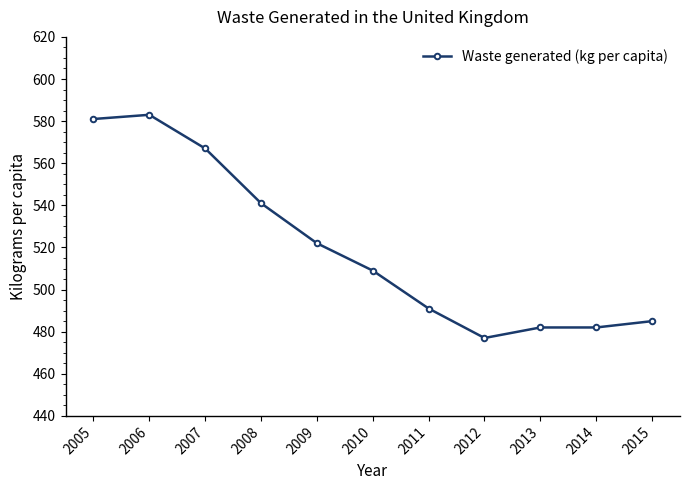

What is the sum of the values at 2006 and 2010?

1092